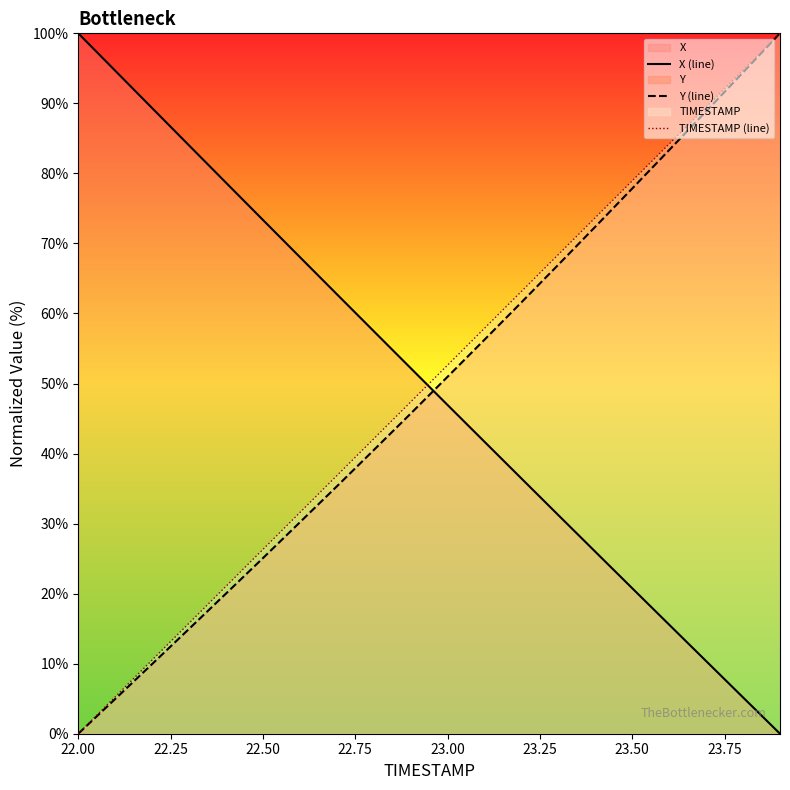

What is the value of the X (line) point at the 2nd from the left?

94.7